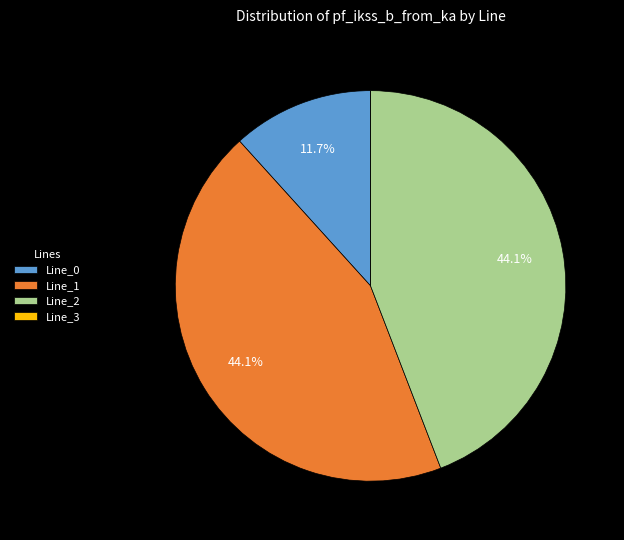

To the nearest percent, what is the difference between the largest and smallest slice percentages?

44%